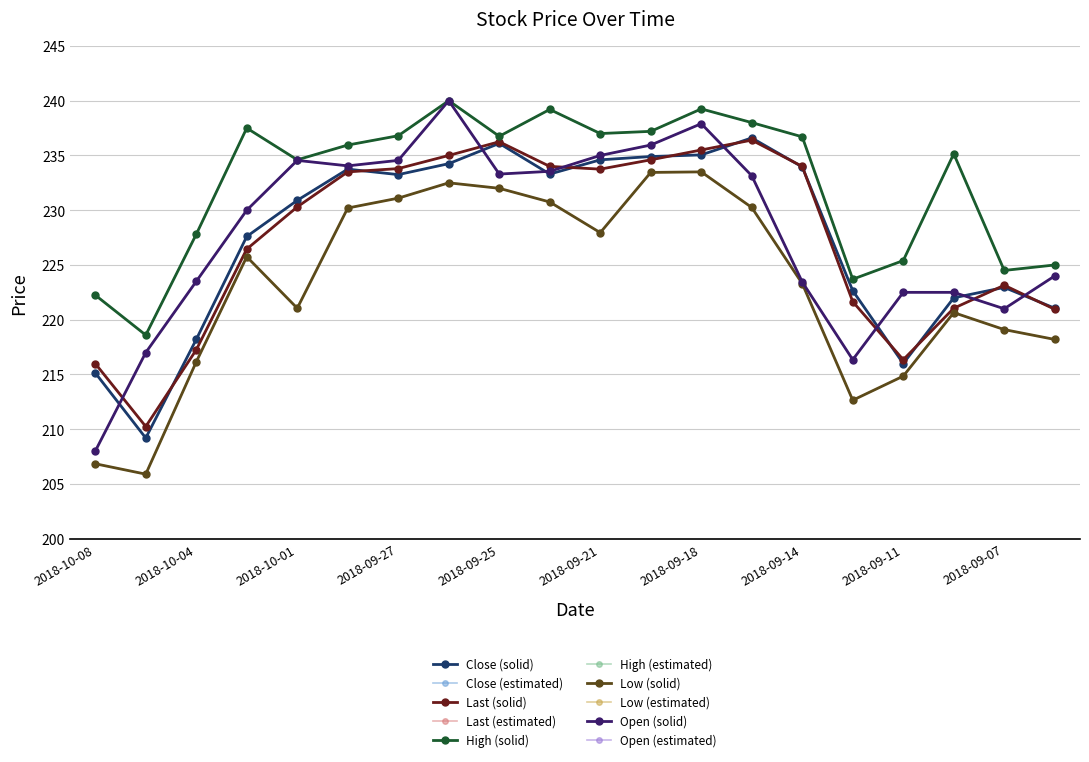

Does the chart have visible grid lines?

Yes